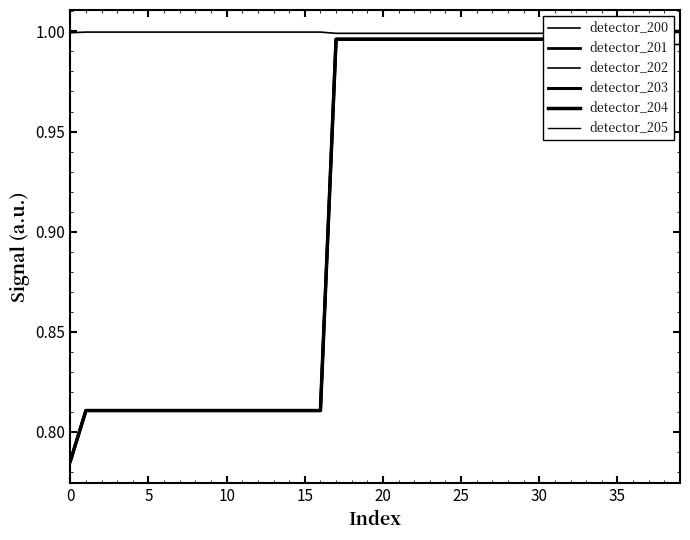

Reading left to right, what are all the values shown in this chart?

detector_200: 1.0	1.0	1.0	1.0	1.0	1.0	1.0	1.0	1.0	1.0	1.0	1.0	1.0	1.0	1.0	1.0	1.0	1.0	1.0	1.0	1.0	1.0	1.0	1.0	1.0	1.0	1.0	1.0	1.0	1.0	1.0	1.0	1.0	1.0	1.0	1.0	1.0	1.0	1.0	1.0
detector_201: 0.8	0.8	0.8	0.8	0.8	0.8	0.8	0.8	0.8	0.8	0.8	0.8	0.8	0.8	0.8	0.8	0.8	1.0	1.0	1.0	1.0	1.0	1.0	1.0	1.0	1.0	1.0	1.0	1.0	1.0	1.0	1.0	1.0	1.0	1.0	1.0	1.0	1.0	1.0	1.0
detector_202: 0.8	0.8	0.8	0.8	0.8	0.8	0.8	0.8	0.8	0.8	0.8	0.8	0.8	0.8	0.8	0.8	0.8	1.0	1.0	1.0	1.0	1.0	1.0	1.0	1.0	1.0	1.0	1.0	1.0	1.0	1.0	1.0	1.0	1.0	1.0	1.0	1.0	1.0	1.0	1.0
detector_203: 0.8	0.8	0.8	0.8	0.8	0.8	0.8	0.8	0.8	0.8	0.8	0.8	0.8	0.8	0.8	0.8	0.8	1.0	1.0	1.0	1.0	1.0	1.0	1.0	1.0	1.0	1.0	1.0	1.0	1.0	1.0	1.0	1.0	1.0	1.0	1.0	1.0	1.0	1.0	1.0
detector_204: 0.8	0.8	0.8	0.8	0.8	0.8	0.8	0.8	0.8	0.8	0.8	0.8	0.8	0.8	0.8	0.8	0.8	1.0	1.0	1.0	1.0	1.0	1.0	1.0	1.0	1.0	1.0	1.0	1.0	1.0	1.0	1.0	1.0	1.0	1.0	1.0	1.0	1.0	1.0	1.0
detector_205: 0.8	0.8	0.8	0.8	0.8	0.8	0.8	0.8	0.8	0.8	0.8	0.8	0.8	0.8	0.8	0.8	0.8	1.0	1.0	1.0	1.0	1.0	1.0	1.0	1.0	1.0	1.0	1.0	1.0	1.0	1.0	1.0	1.0	1.0	1.0	1.0	1.0	1.0	1.0	1.0